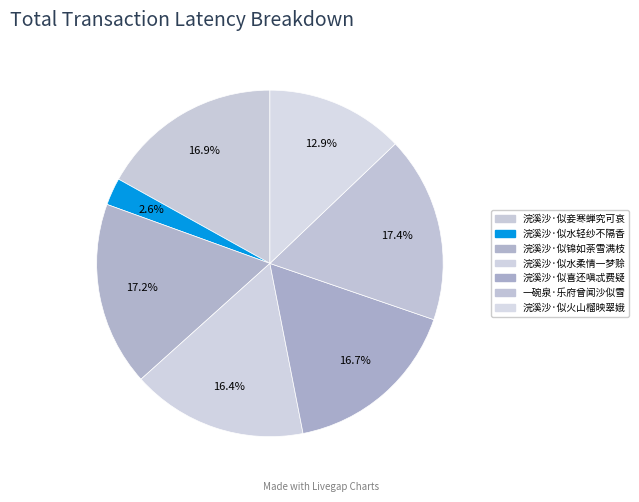

Is there any slice that represents more than half of the pie?

No